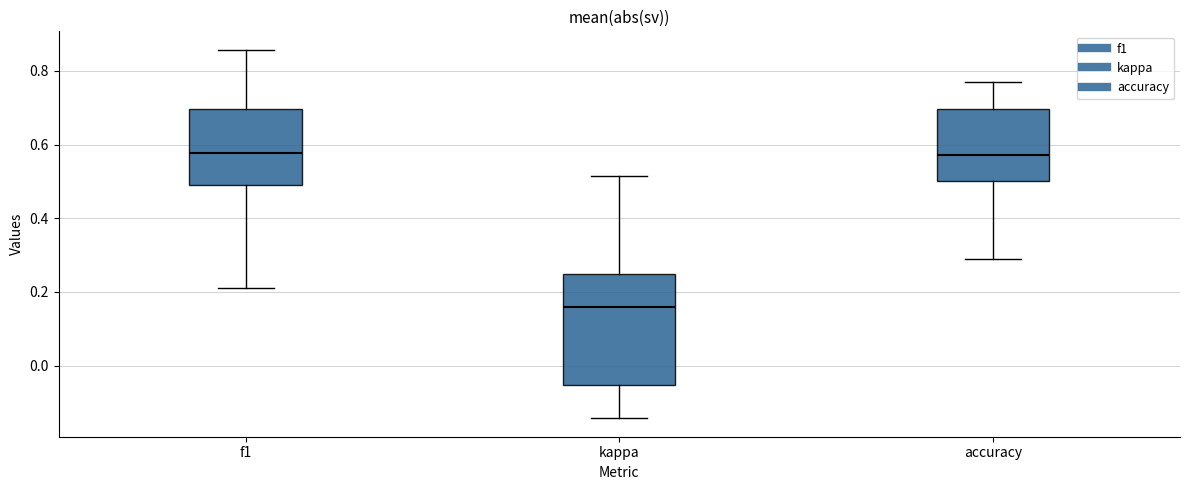

Reading left to right, read every box against the y-axis: the position of its median line, the range the box covers, and the ends of its whiskers. The values are not printed on the chart, so give them approximately, as read against the axis.

f1: median 0.58, box 0.48 to 0.70, whiskers 0.20 to 0.86
kappa: median 0.16, box -0.06 to 0.26, whiskers -0.14 to 0.52
accuracy: median 0.58, box 0.50 to 0.70, whiskers 0.28 to 0.76